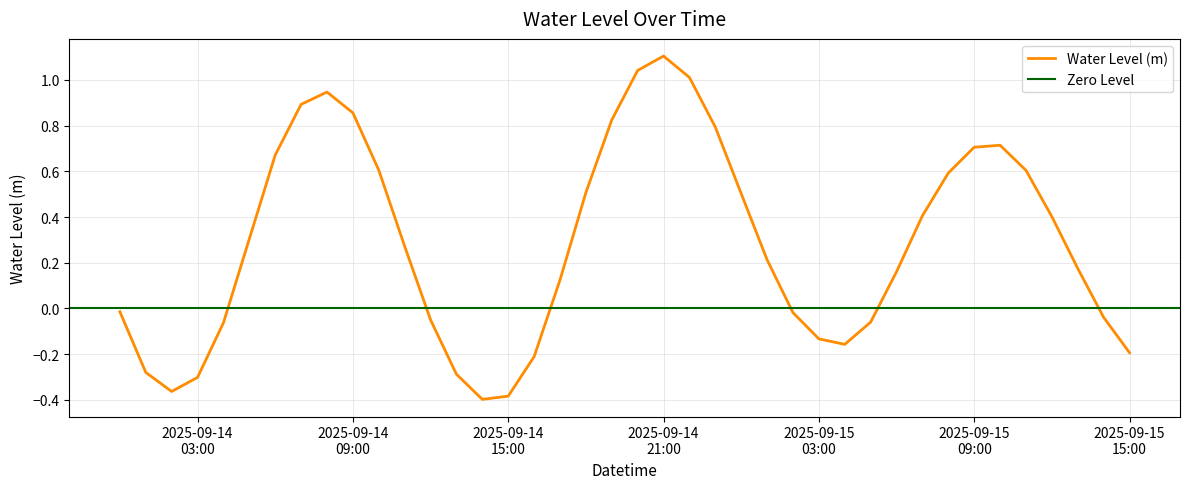

What is the difference between the values at 2025-09-15 02:00:00 and 2025-09-14 13:00:00?

0.3